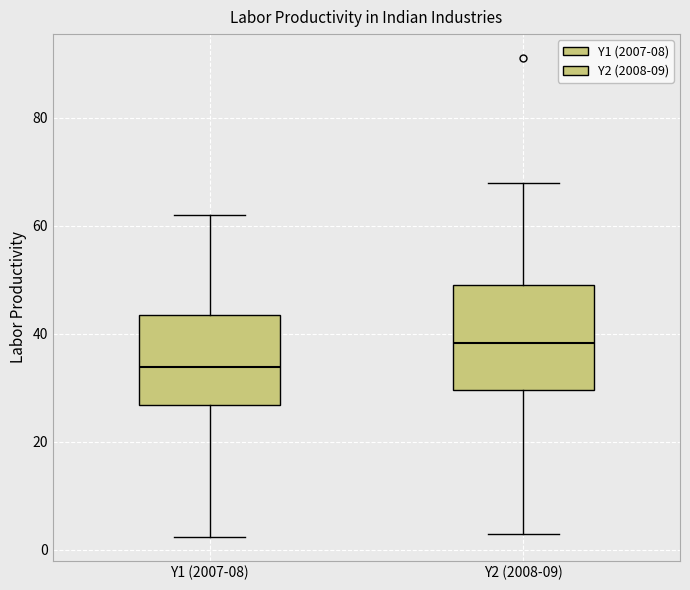

Reading left to right, transcribe this box plot: for each box, give where its median line is, the range the box spans, and where its two whiskers end, as read against the y-axis. The values are not printed on the chart, so give them approximately, as read against the axis.

Y1 (2007-08): median 34, box 26 to 44, whiskers 2 to 62
Y2 (2008-09): median 38, box 30 to 50, whiskers 2 to 68